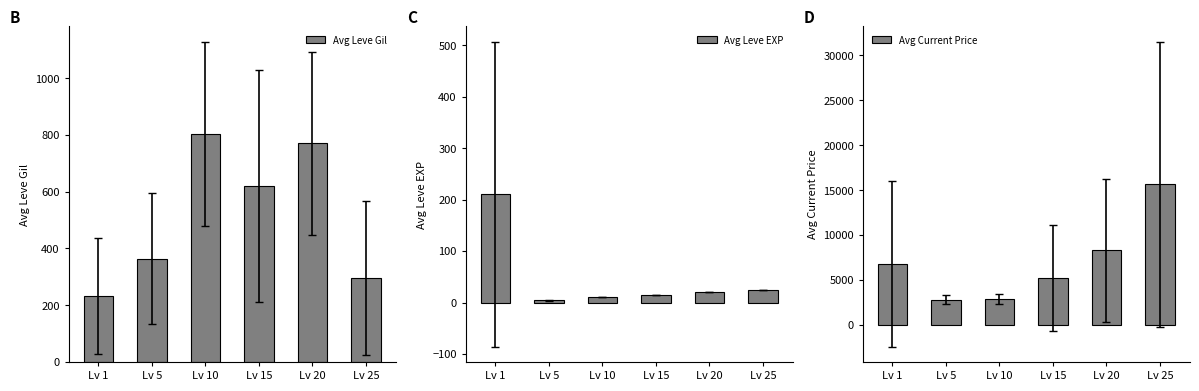

How many data points in Avg Leve EXP are above 20?

2